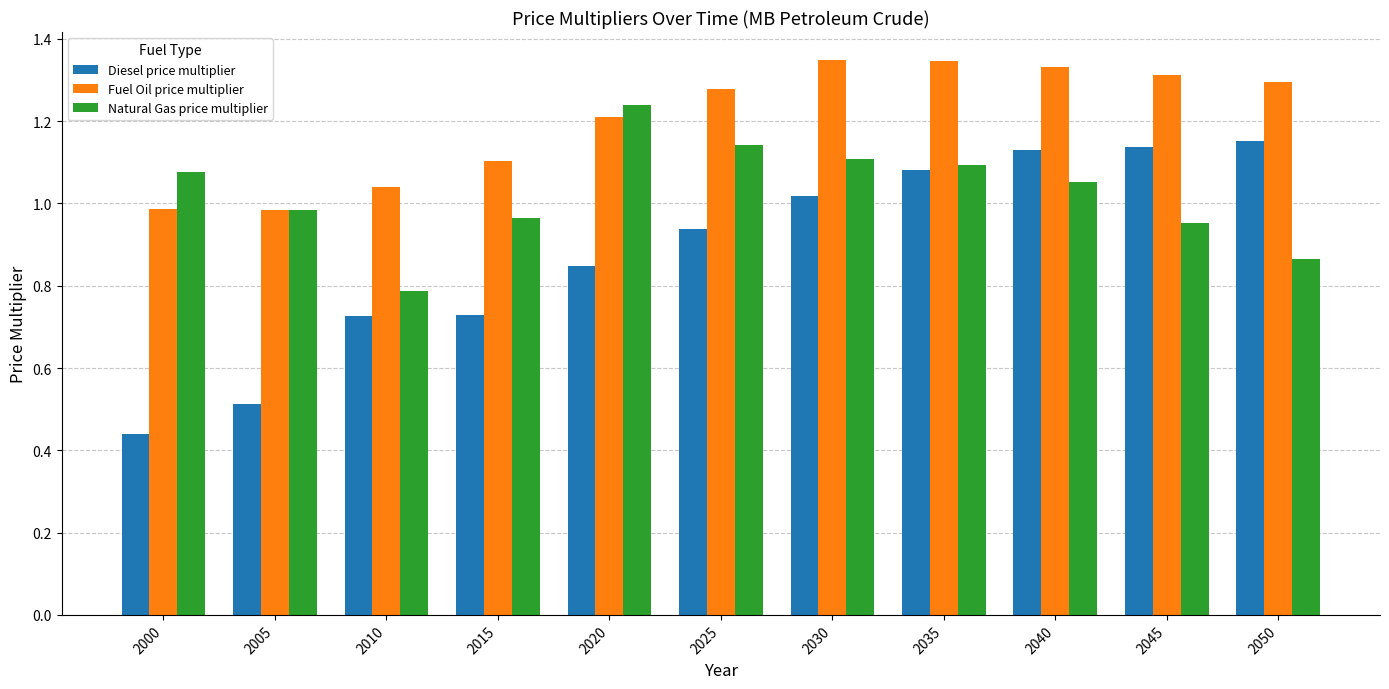

The Fuel Oil price multiplier series shows 1.3 at 2050. True or false?

True